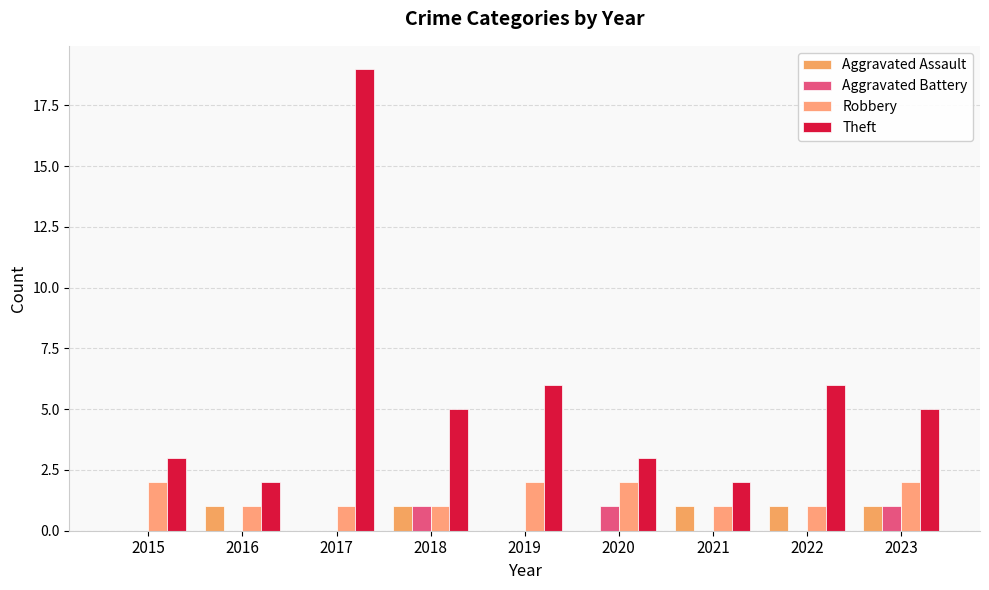

What is the difference between the highest and lowest values at 2020?

3